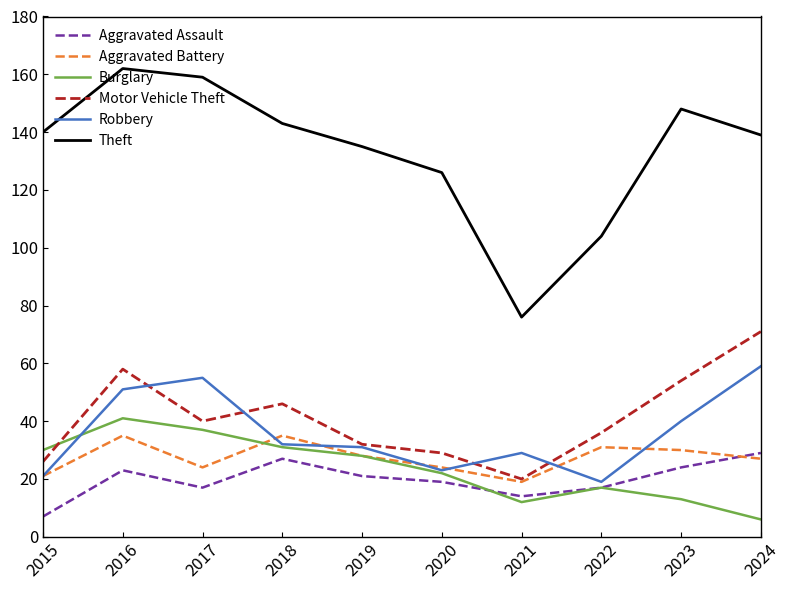

Rank the categories by Motor Vehicle Theft value from lowest to highest.

2021, 2015, 2020, 2019, 2022, 2017, 2018, 2023, 2016, 2024